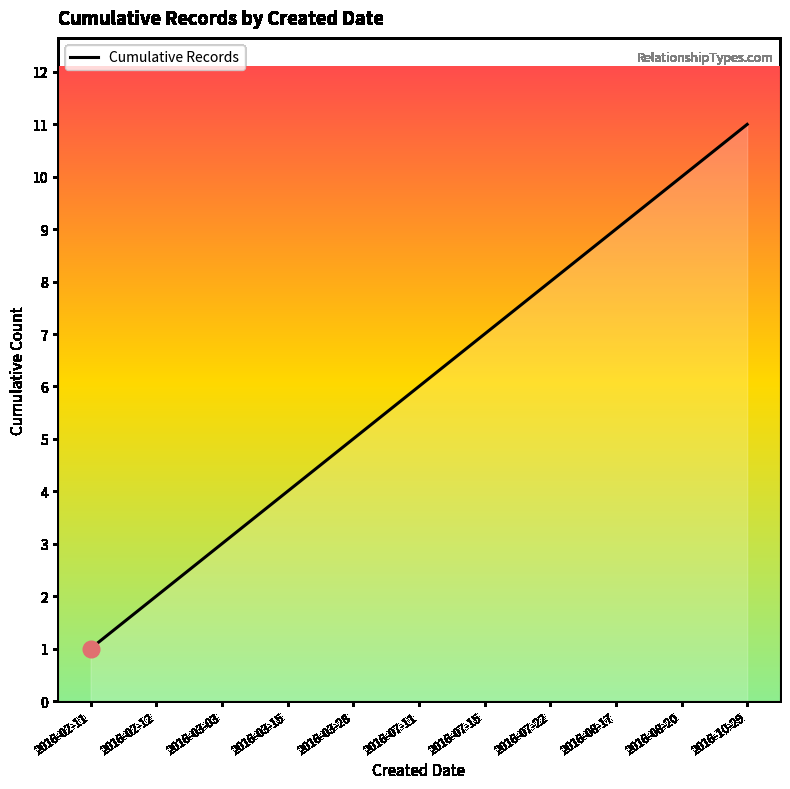

What position from the left is 2016-08-20?

10